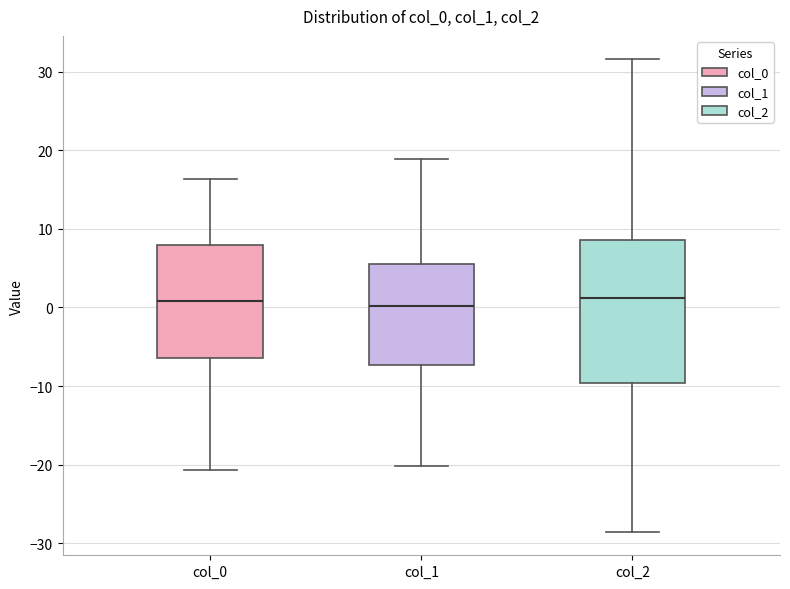

Reading left to right, transcribe this box plot: for each box, give where its median line is, the range the box spans, and where its two whiskers end, as read against the y-axis. The values are not printed on the chart, so give them approximately, as read against the axis.

col_0: median 1, box -6 to 8, whiskers -21 to 16
col_1: median 0, box -7 to 5, whiskers -20 to 19
col_2: median 1, box -10 to 9, whiskers -29 to 32